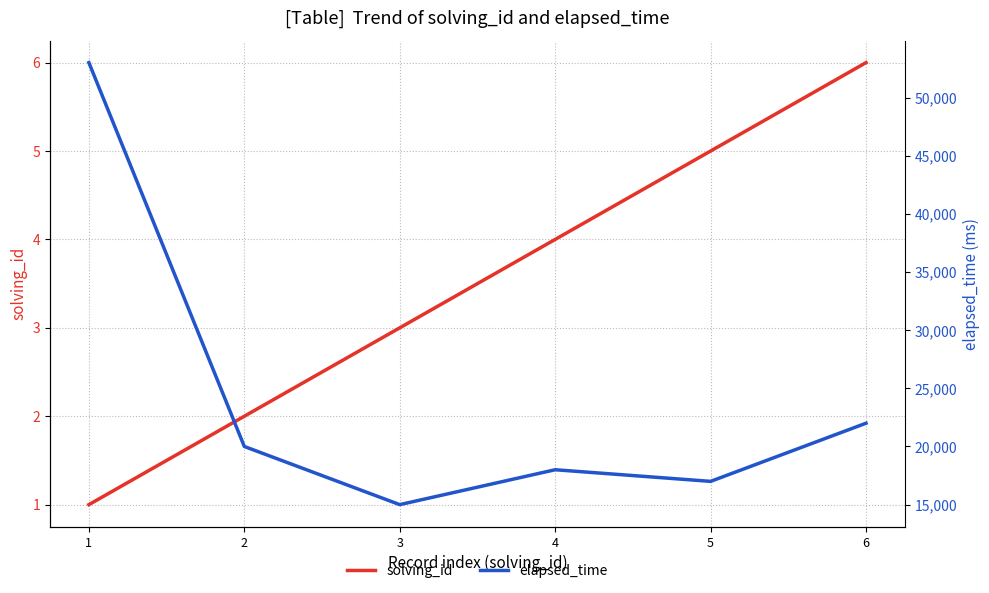

Does the chart display data point markers on the line(s)?

No